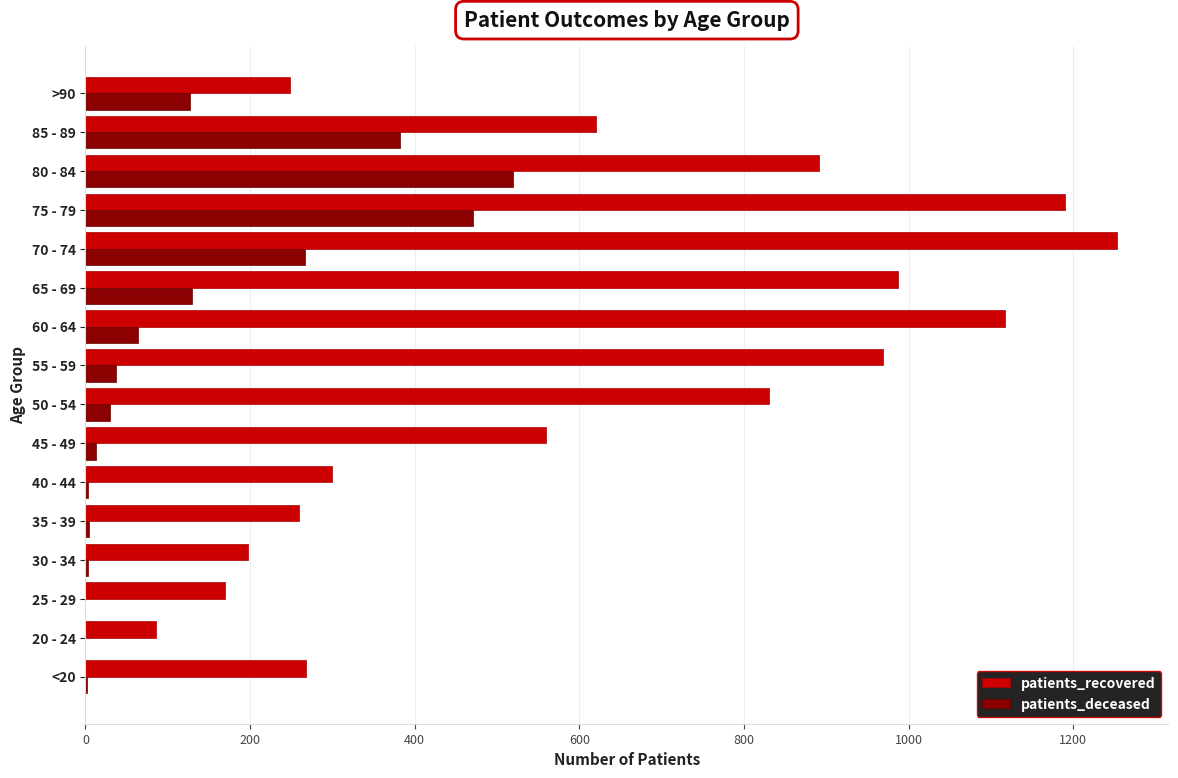

At which label is patients_recovered closest to 669?

85 - 89